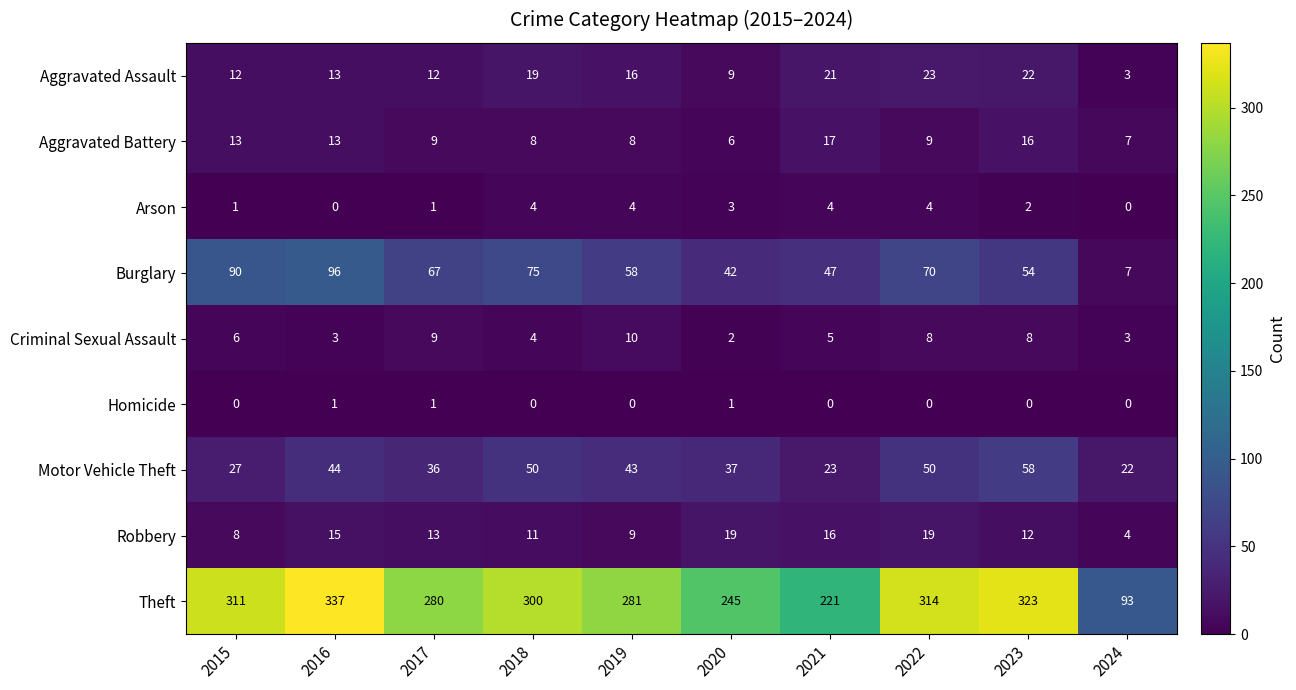

At 2022, list the series in order from smallest to largest.

Homicide, Arson, Criminal Sexual Assault, Aggravated Battery, Robbery, Aggravated Assault, Motor Vehicle Theft, Burglary, Theft